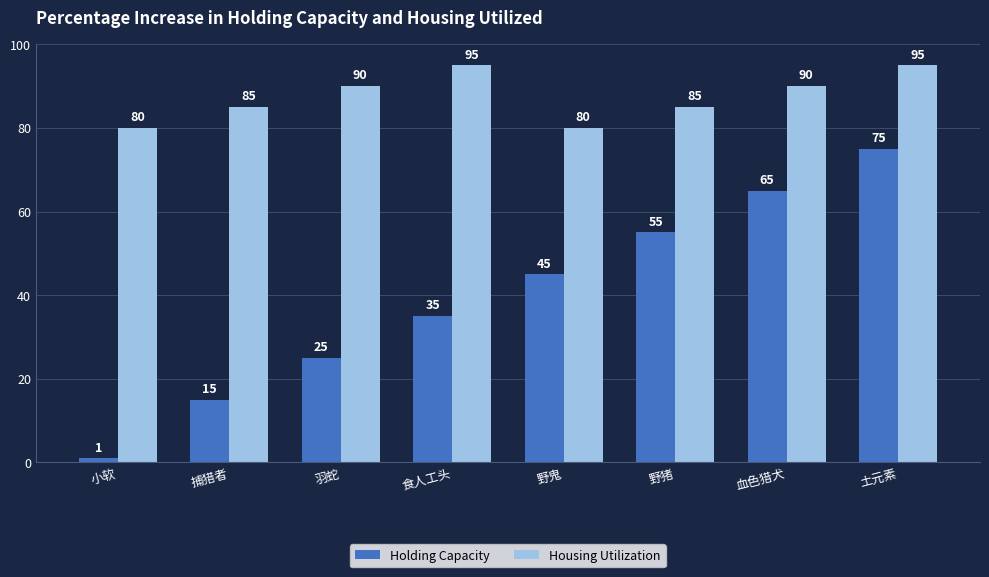

What is the difference between the maximum and minimum values in the Holding Capacity series?

74